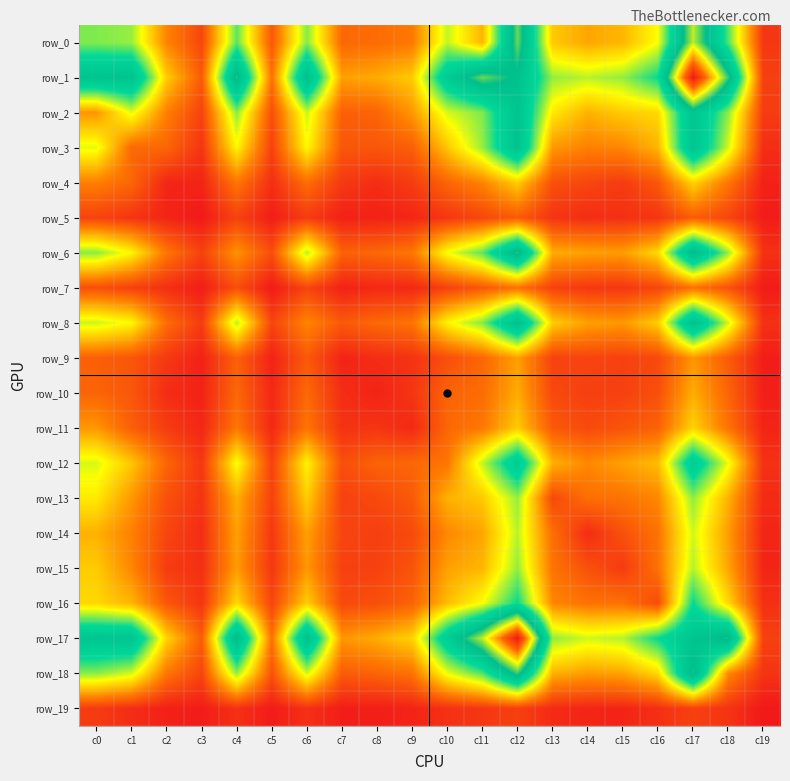

Between c16 and c6, which is larger?

c6